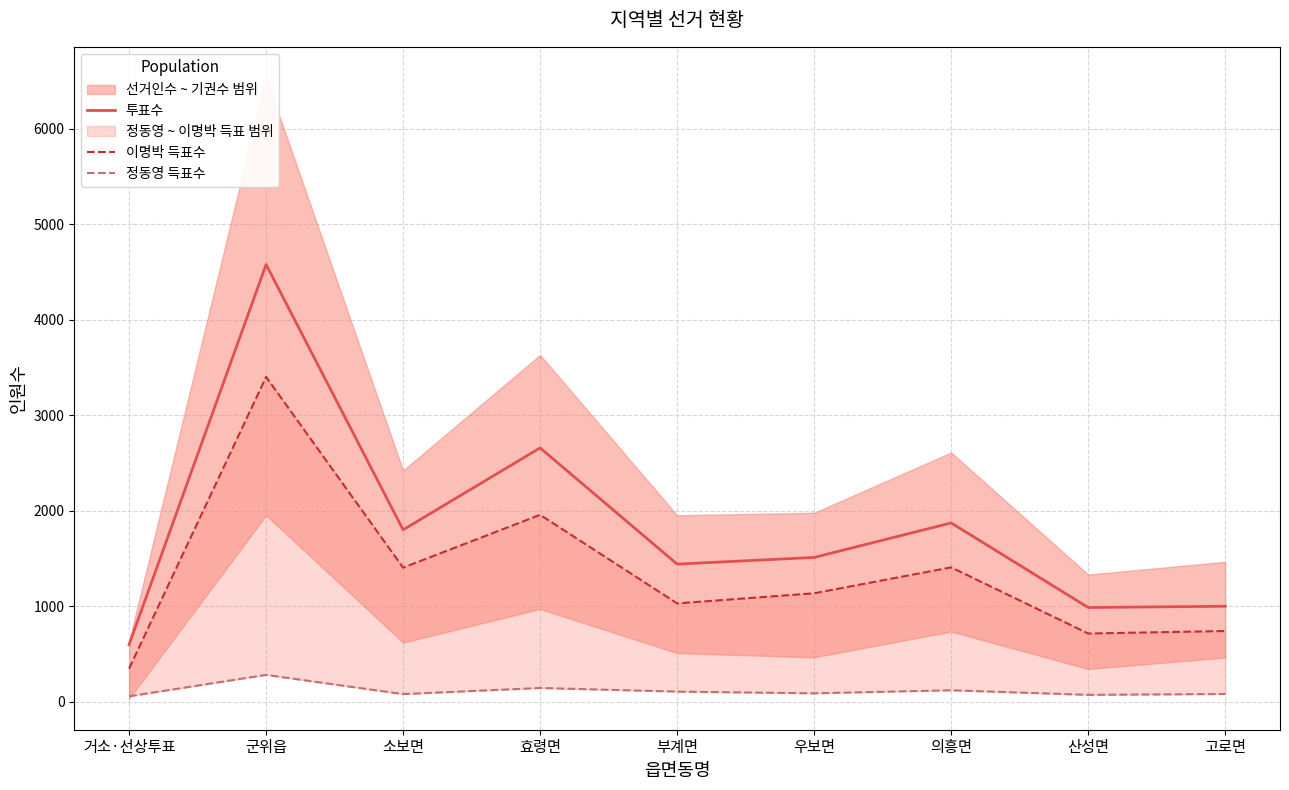

What is the difference between the 이명박 득표수 values at 산성면 and 고로면?

26